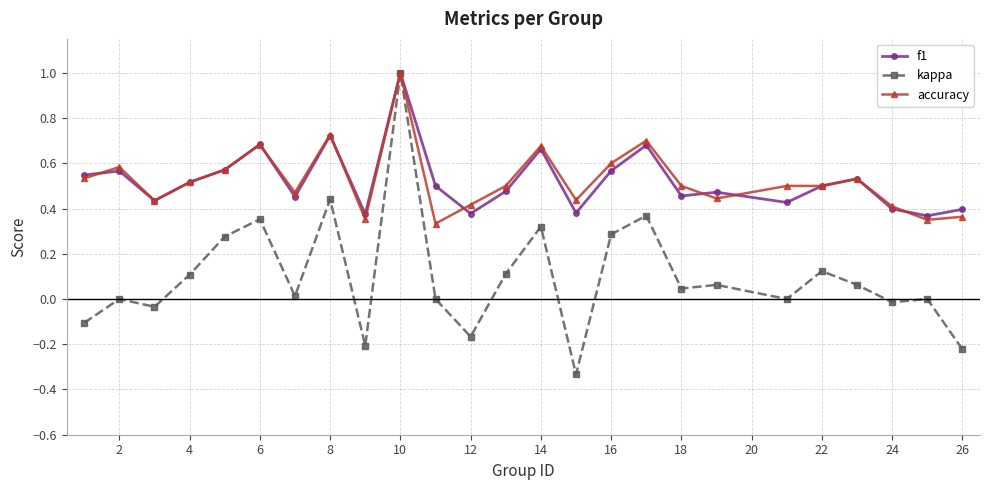

True or false: f1 has more than 0 points higher than both neighbors.

True